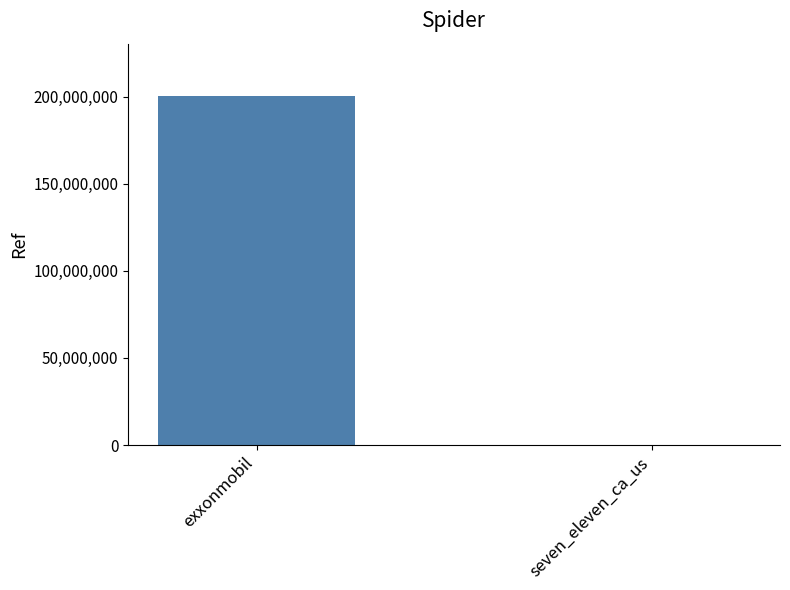

What is the maximum value shown in the chart?

200322646